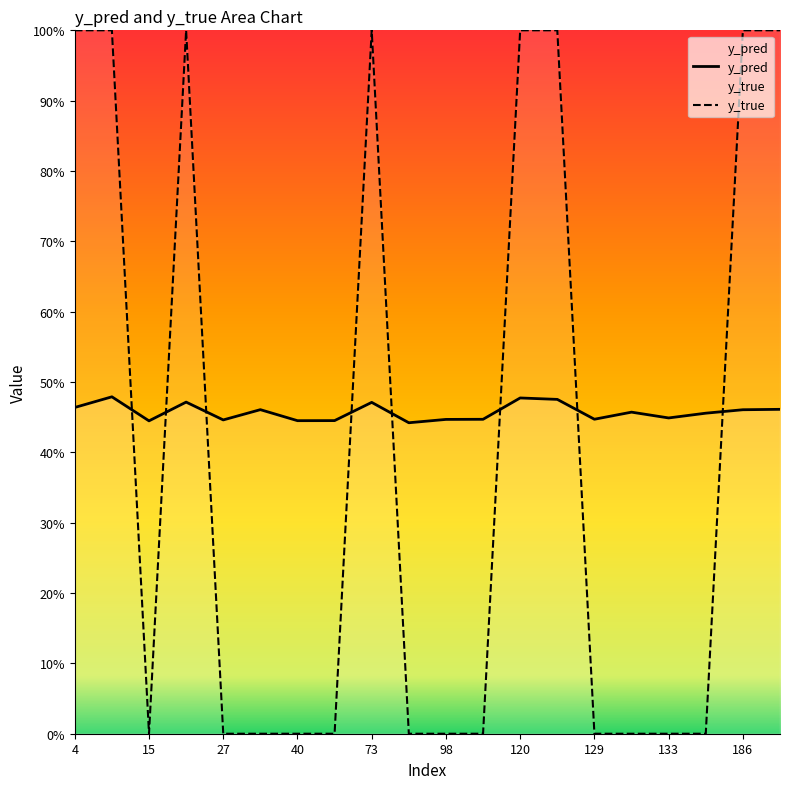

Does the chart display data point markers on the line(s)?

No